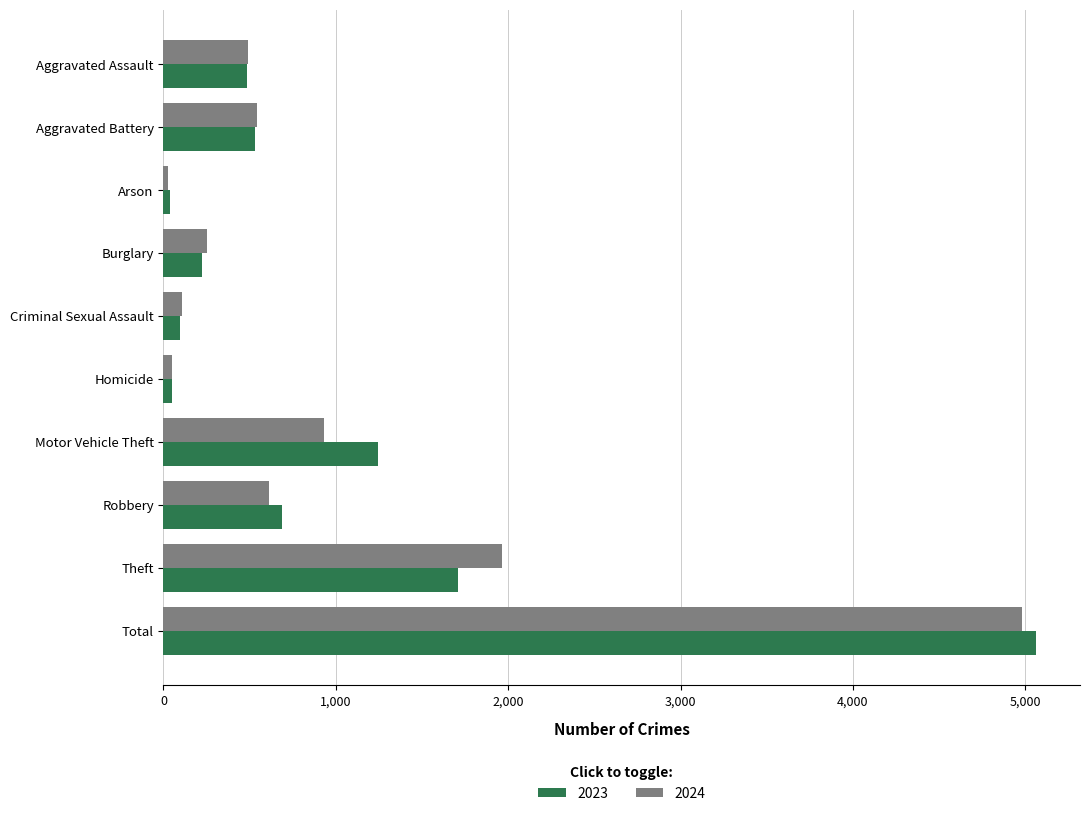

What is the minimum value for 2023?

39